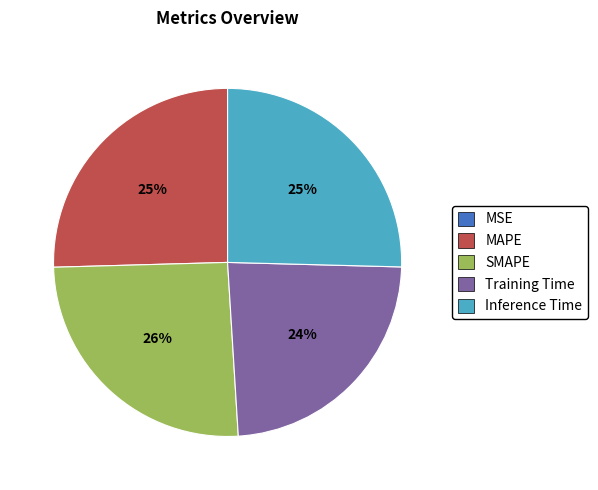

Does any single category account for the majority?

No